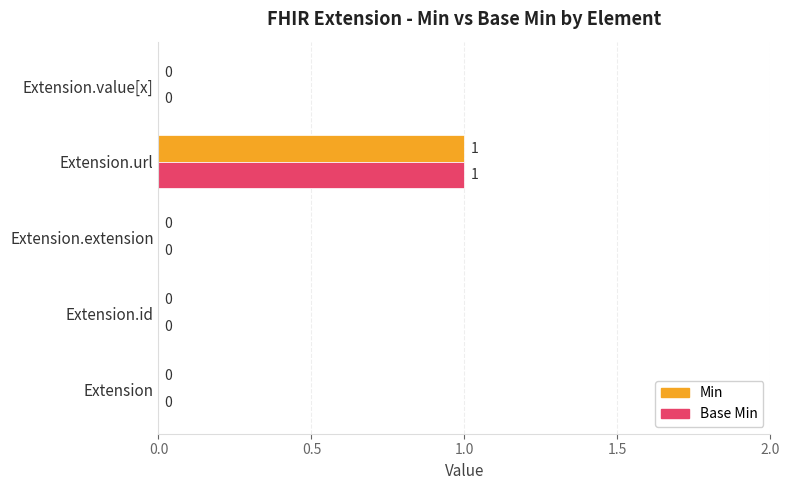

At which category is the sum across all series the highest?

Extension.url